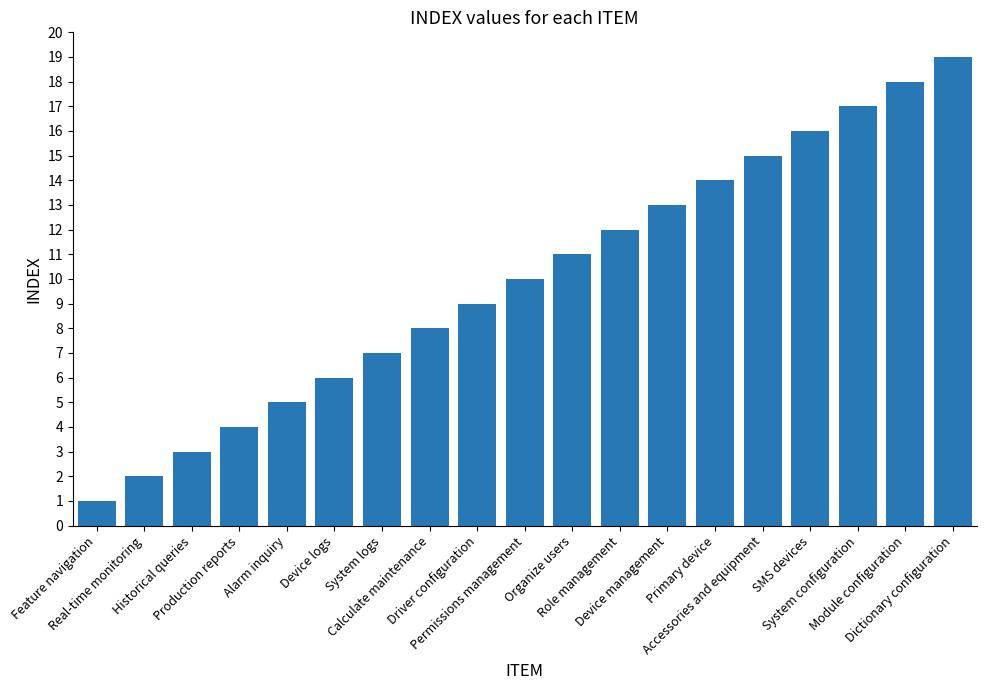

Which label corresponds to the smallest value in the chart?

Feature navigation